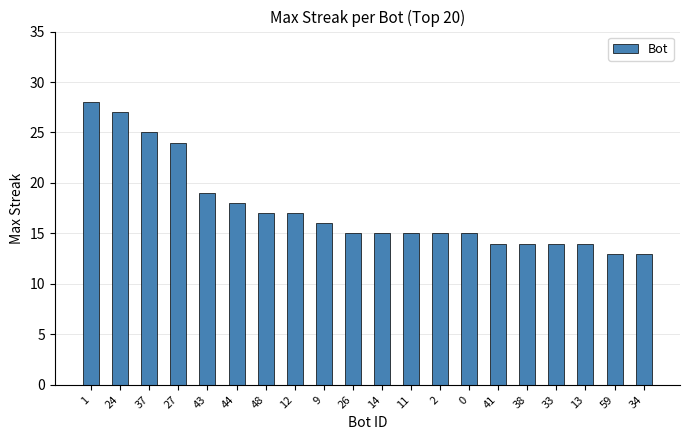

Approximately how many times larger is the value at 13 compared to 12?

0.8